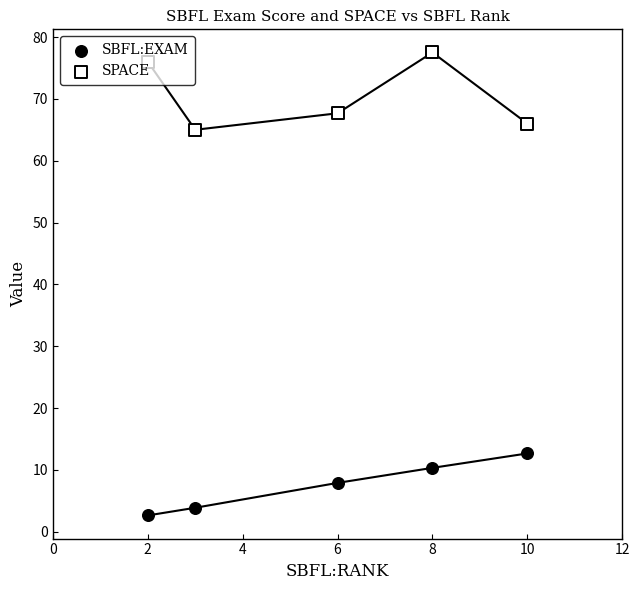

Which series contains the highest Y value?

SPACE